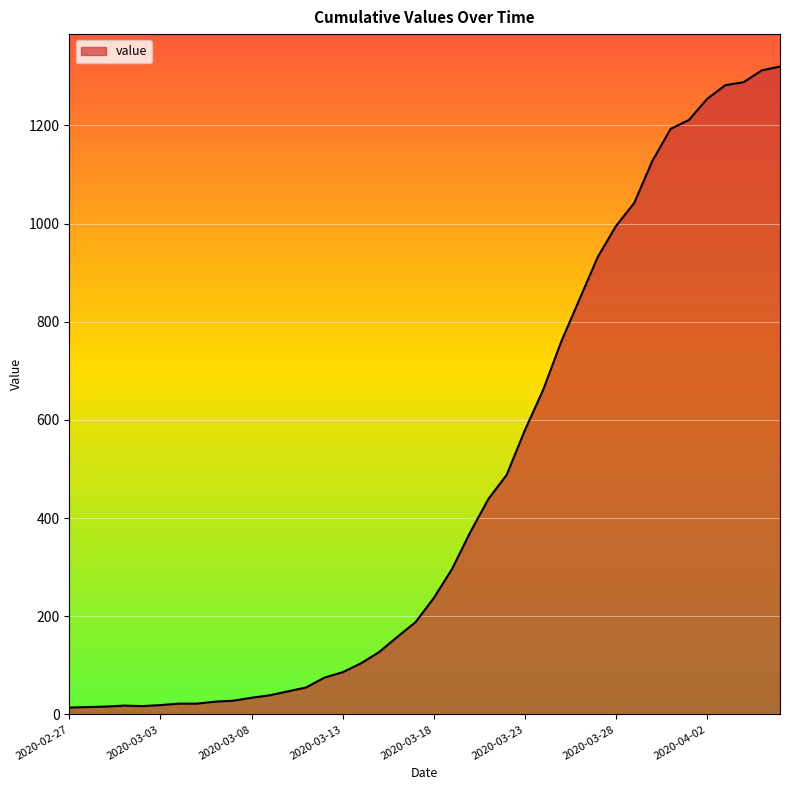

What is the difference between the maximum and minimum values?

1306